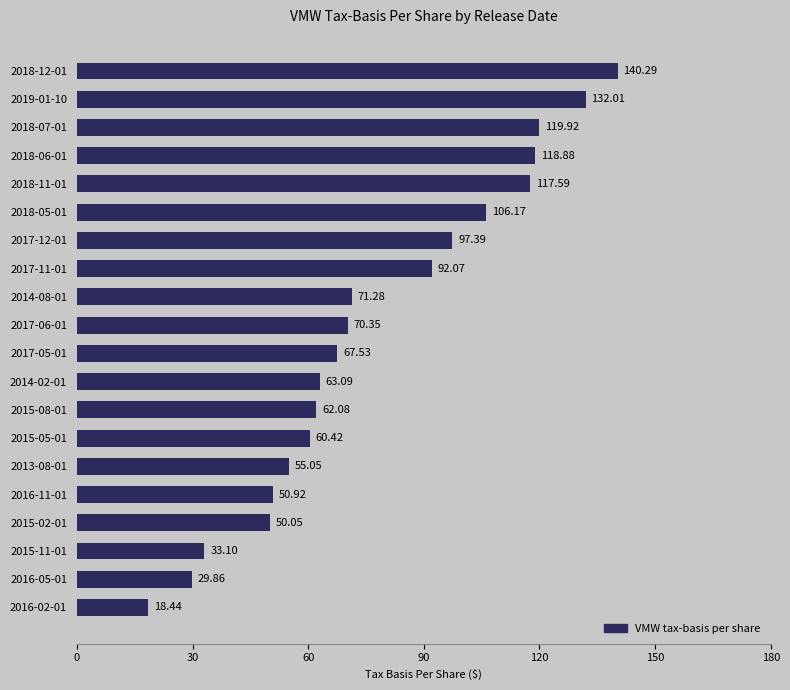

Does the chart contain any negative values?

No